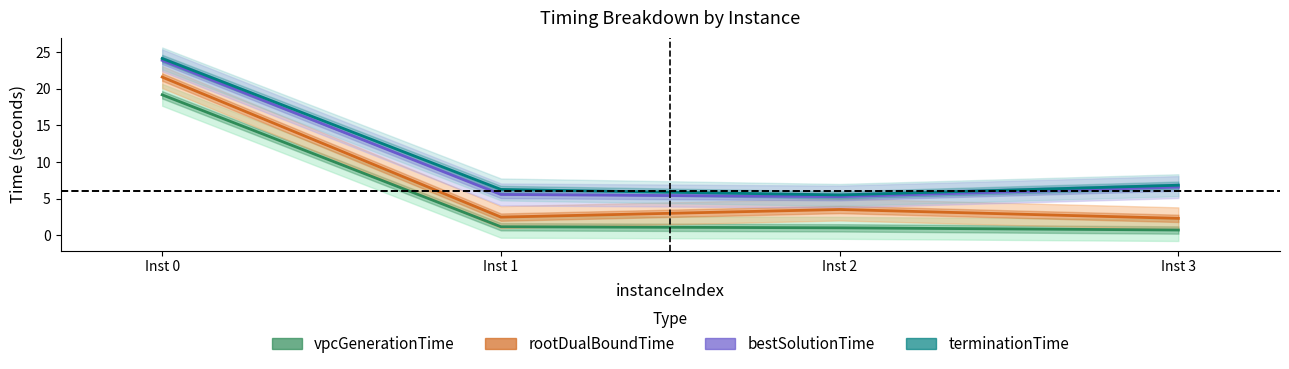

Is it true that vpcGenerationTime equals 1.8 at Inst 1?

False